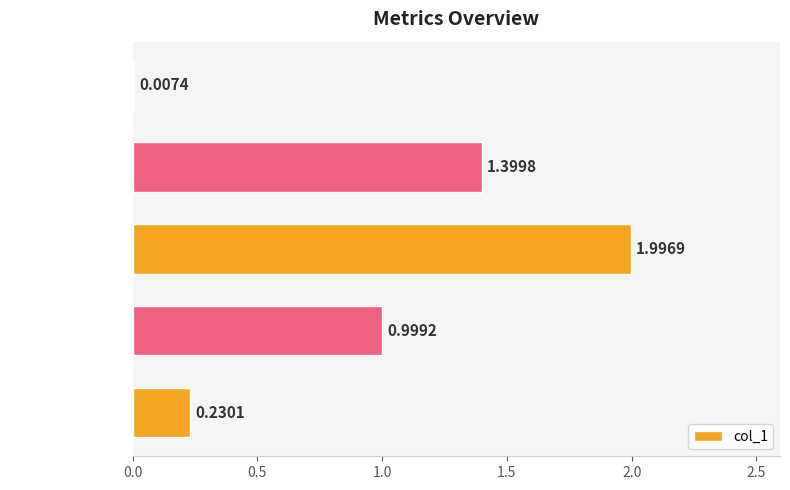

What is the sum of all values?

4.6